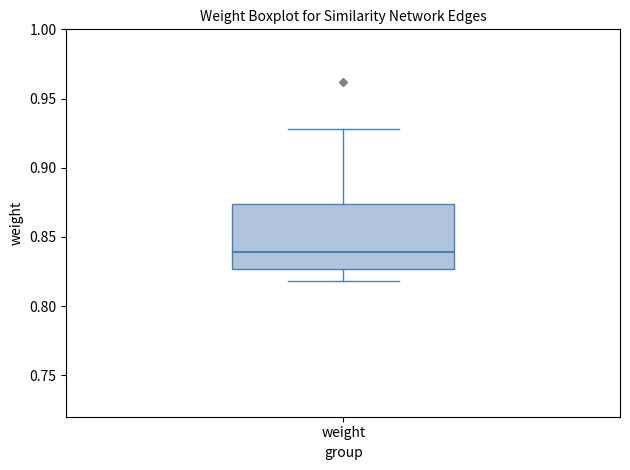

Where is the upper edge of the box for weight on the y-axis? The values are not printed on the chart, so give them approximately, as read against the axis.

0.875